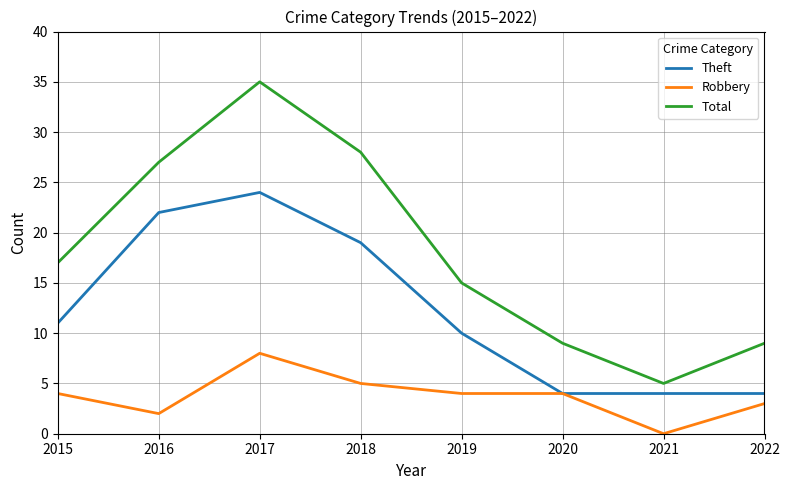

What is the difference between the Total values at 2018 and 2017?

7